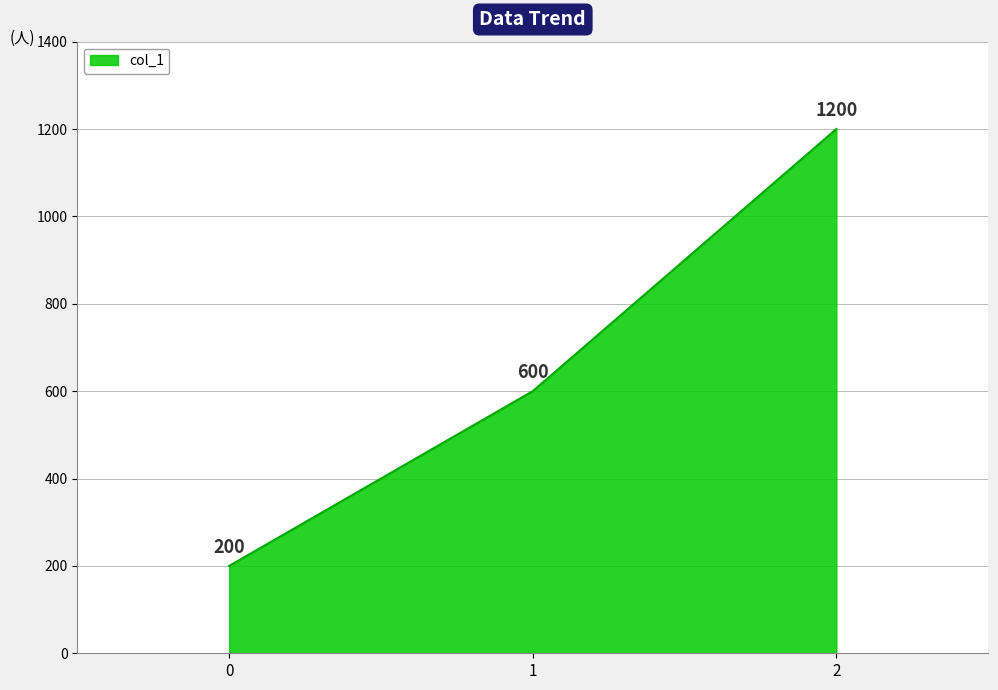

Reading right to left, what are all the values shown in this chart?

1200	600	200